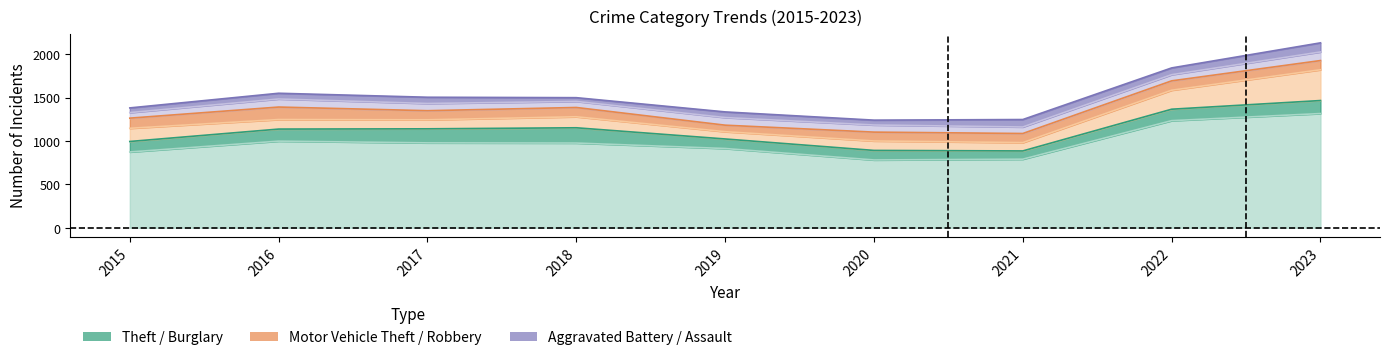

The value of Aggravated Assault at 2017 is 72. True or false?

True